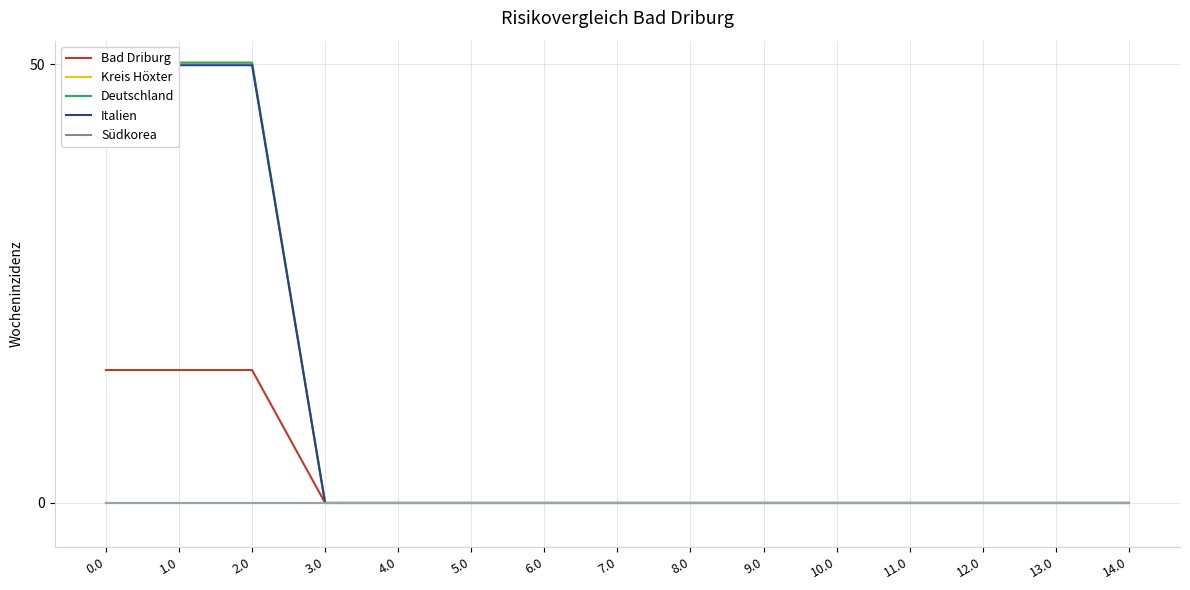

Rank the series at 6.0 from lowest to highest value.

Bad Driburg, Kreis Höxter, Deutschland, Italien, Südkorea, col_3